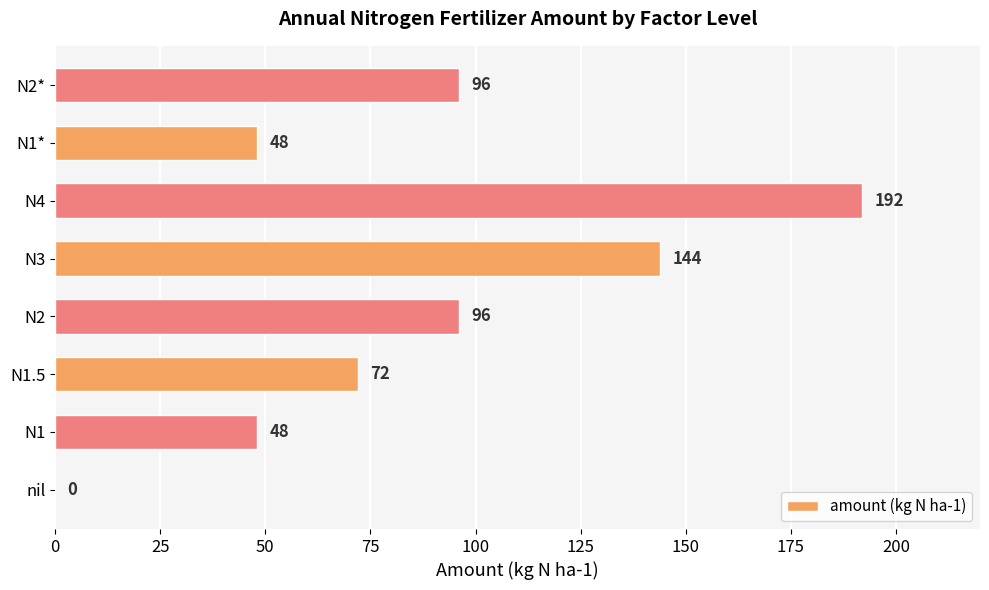

Reading bottom to top, list all the values displayed in this chart.

nil=0	N1=48	N1.5=72	N2=96	N3=144	N4=192	N1*=48	N2*=96